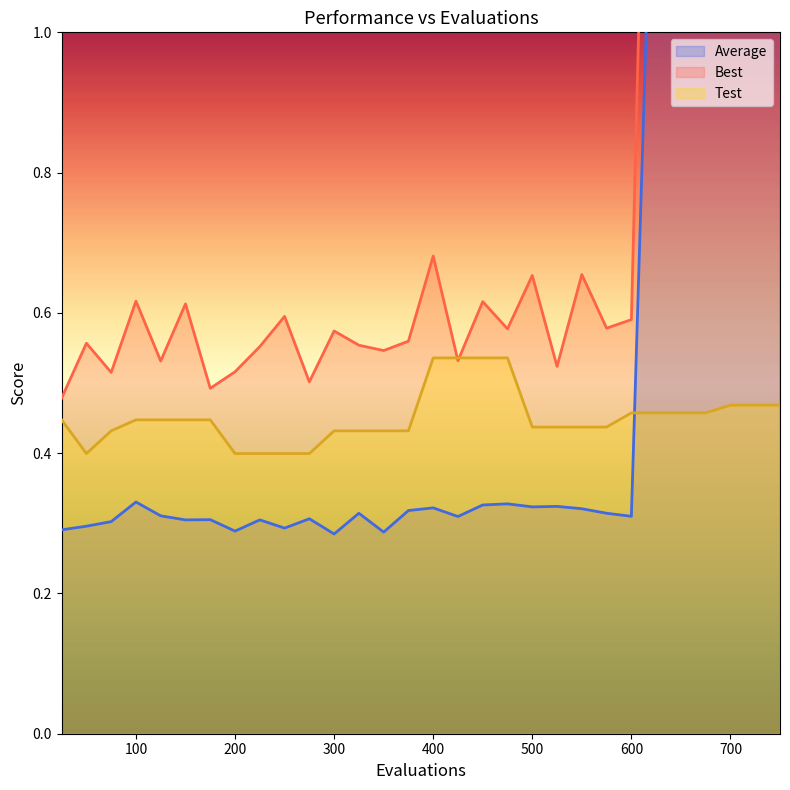

True or false: Best has more than 0 points higher than both neighbors.

True